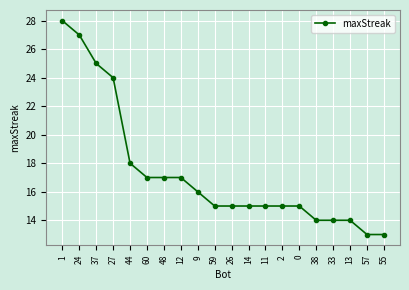

Which has a higher value, 24 or 27?

24